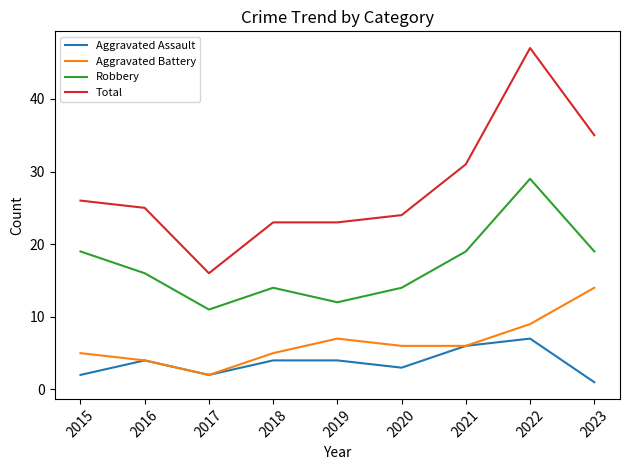

How many categories are shown in the chart?

9